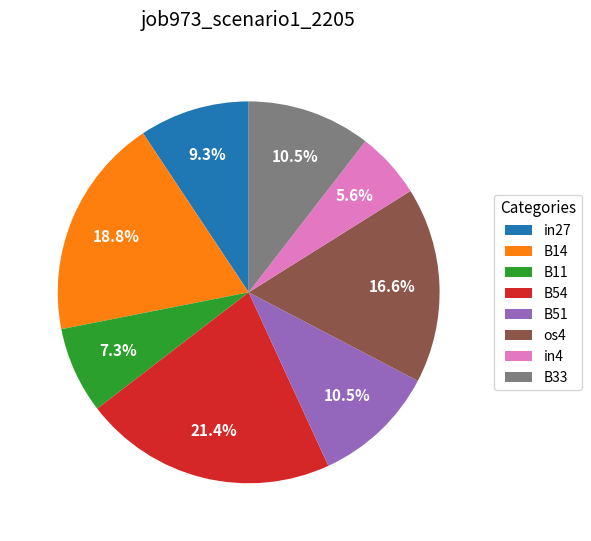

To the nearest percent, what is the difference between the largest and smallest slice percentages?

16%